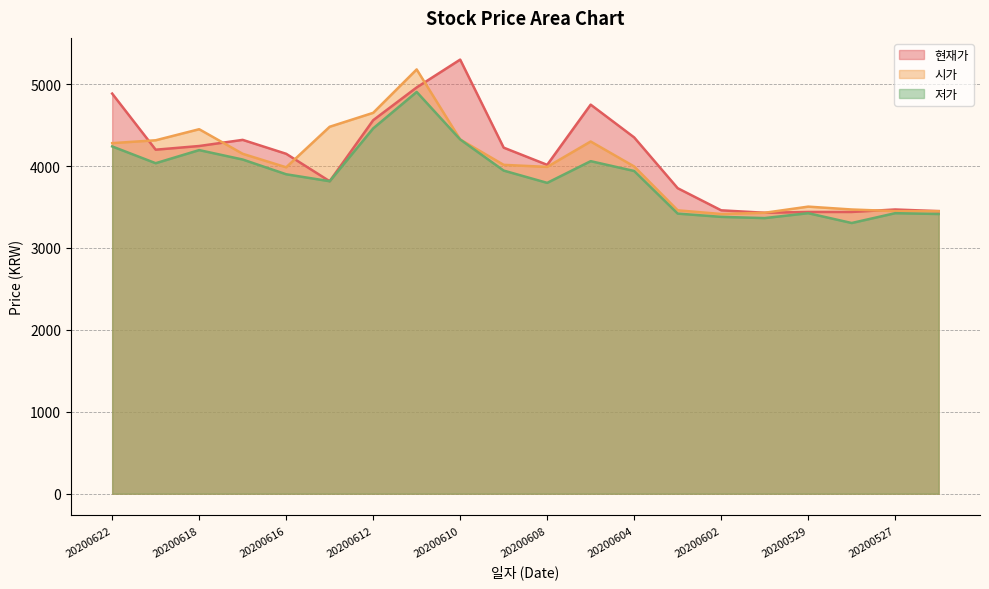

Does the chart display data point markers on the line(s)?

No